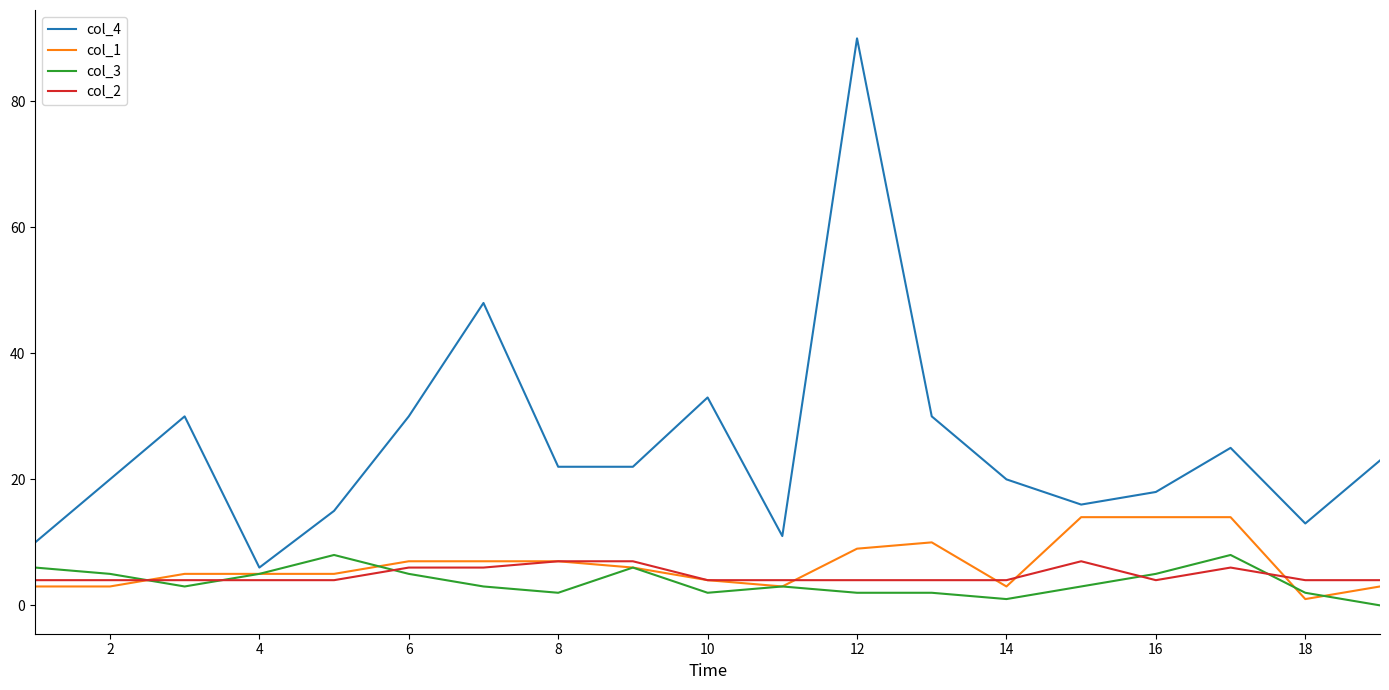

What is the greatest value displayed?

90